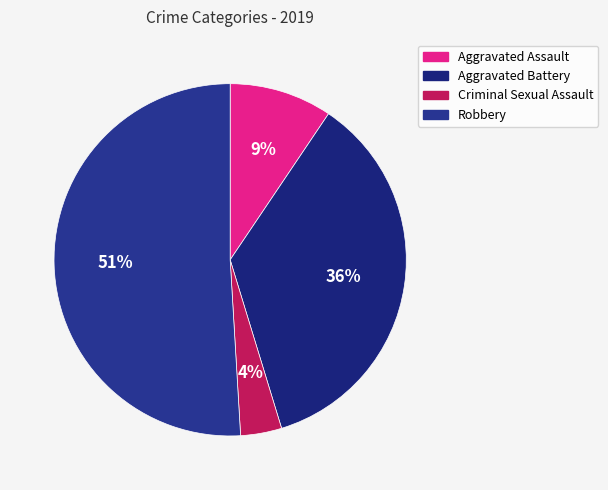

True or false: Criminal Sexual Assault accounts for 1% of the total.

False